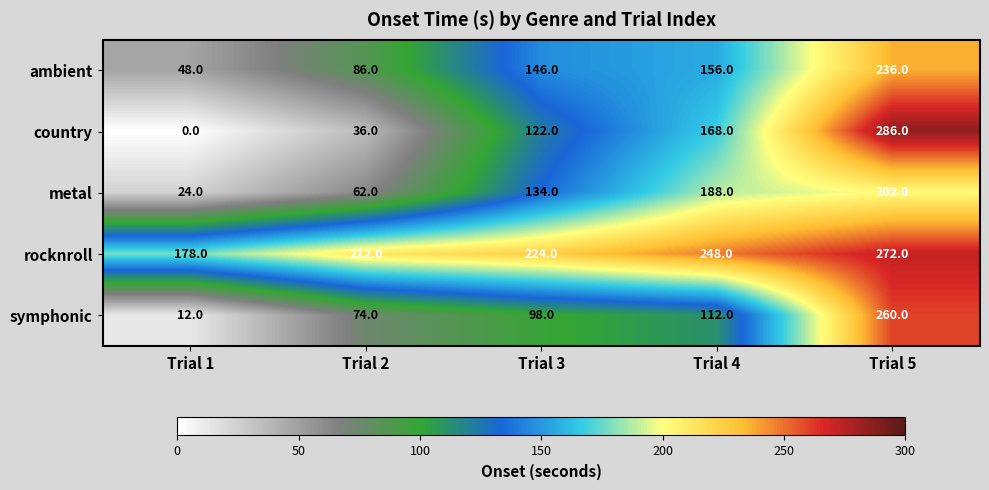

At Trial 3, list the series in order from smallest to largest.

symphonic, country, metal, ambient, rocknroll